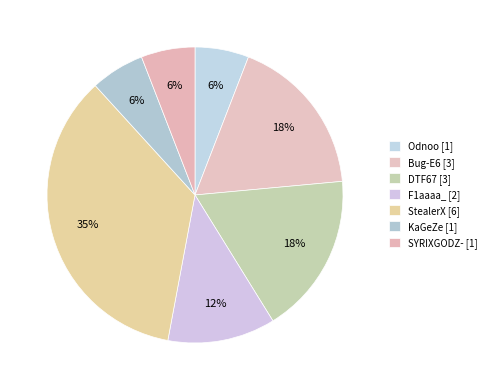

Is there any slice that represents more than half of the pie?

No